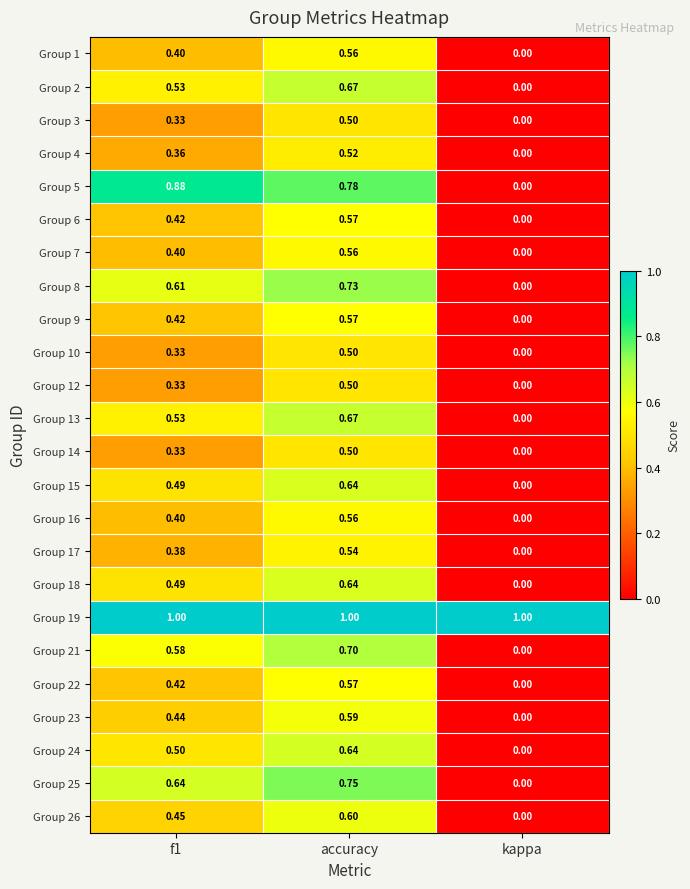

At which label is Group 15 closest to 0?

kappa